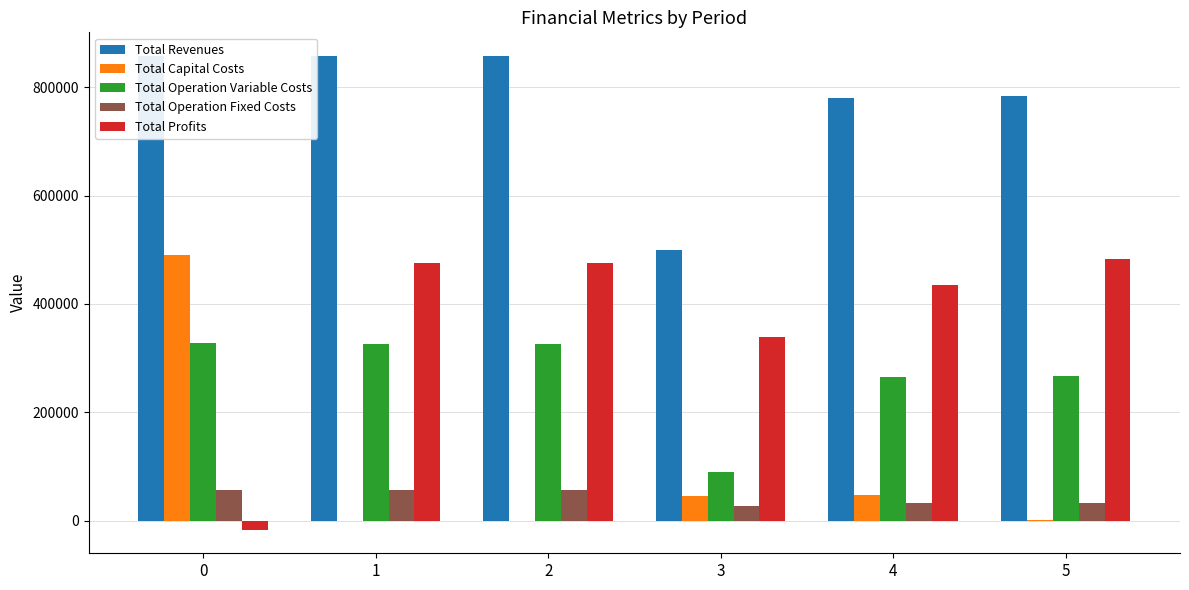

What is the sum of all Total Capital Costs values?

582759.0